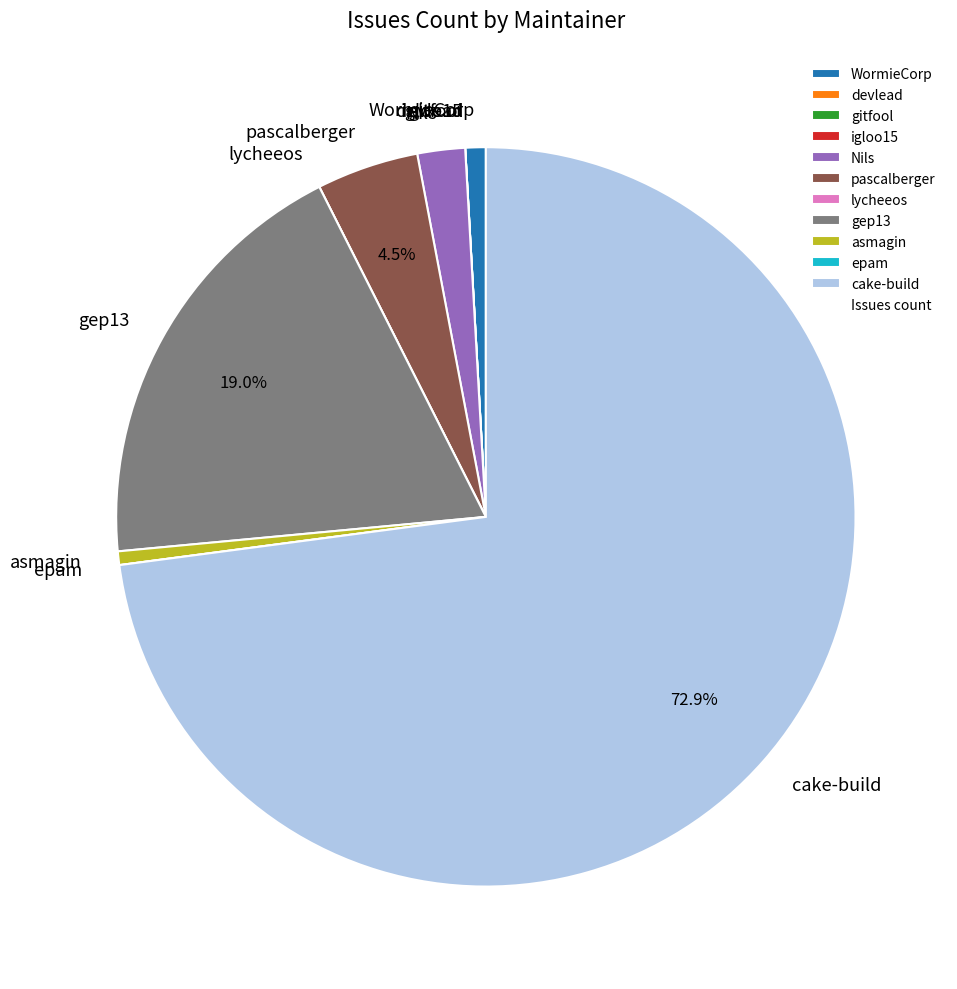

How much of the chart is everything except gep13?

81.0%